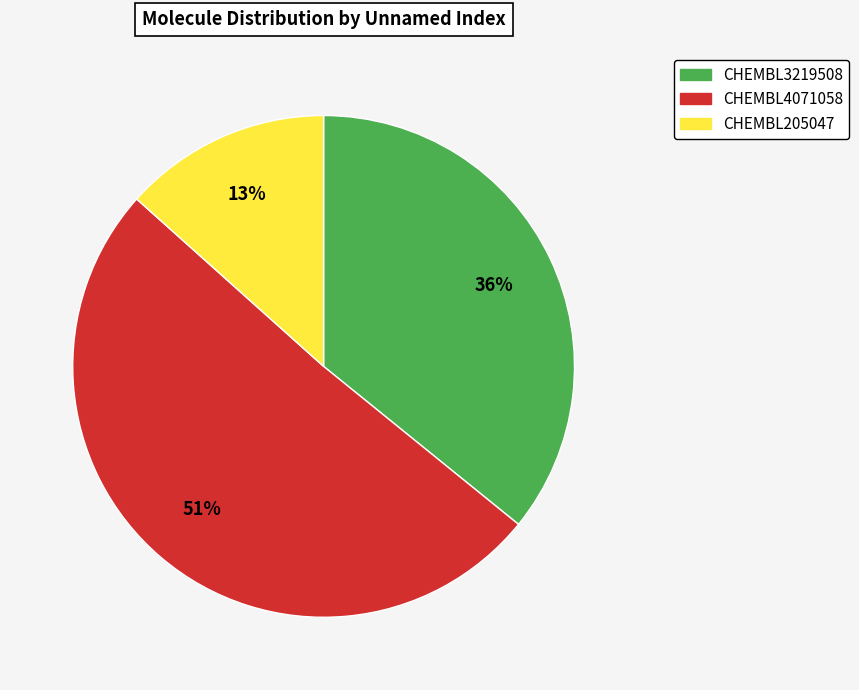

Is CHEMBL3219508 the majority of the pie?

No